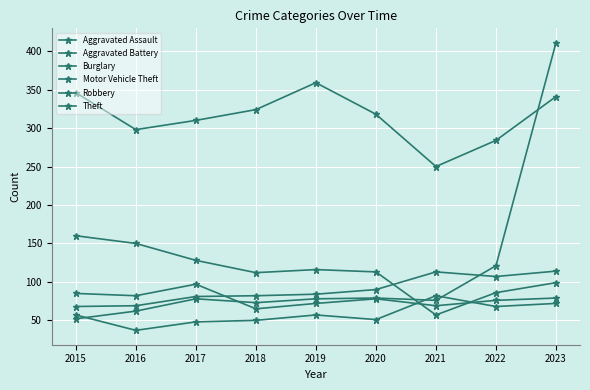

How many interior local valleys does the Aggravated Battery series have?

1